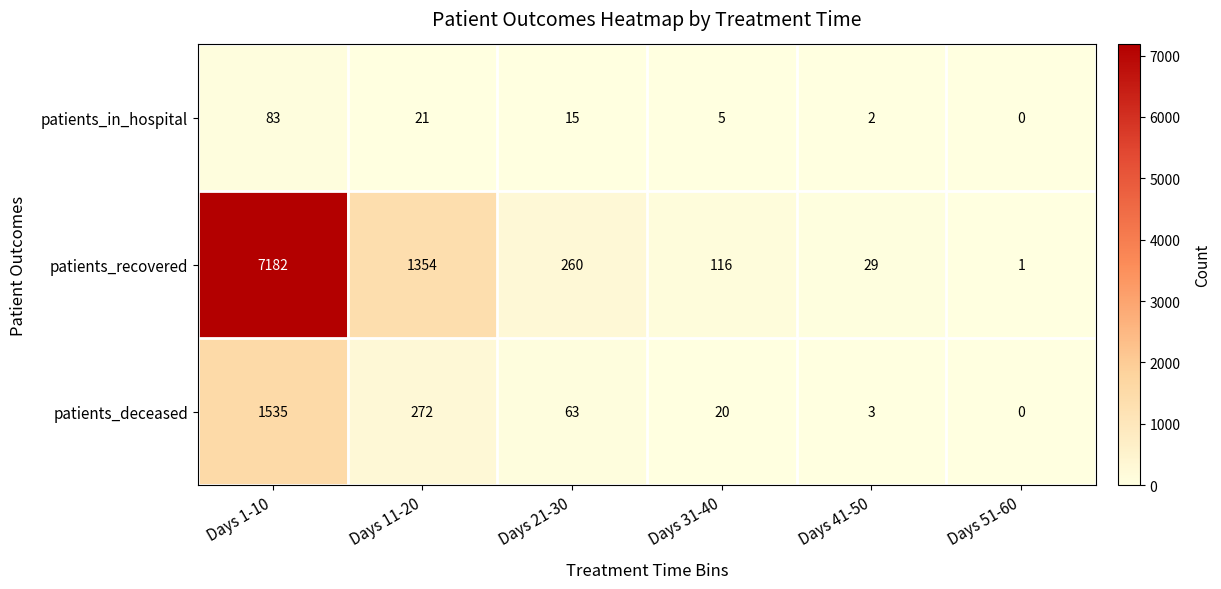

How many distinct data groups are displayed?

3